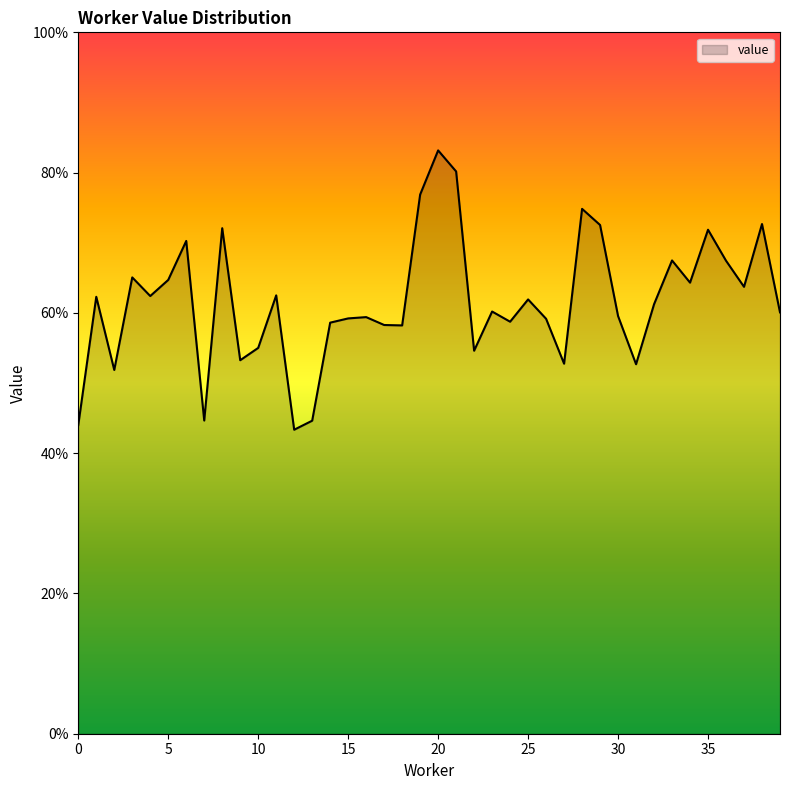

Does the chart have visible grid lines?

No